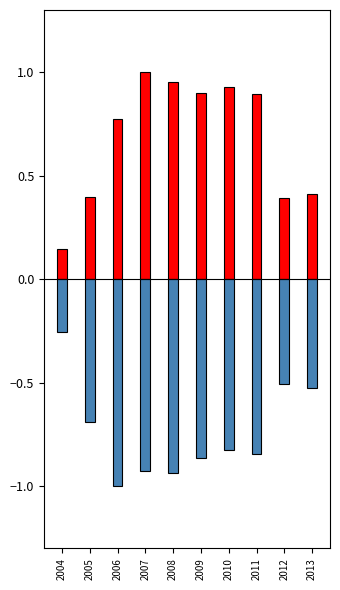

Does the chart contain stacked bars?

No